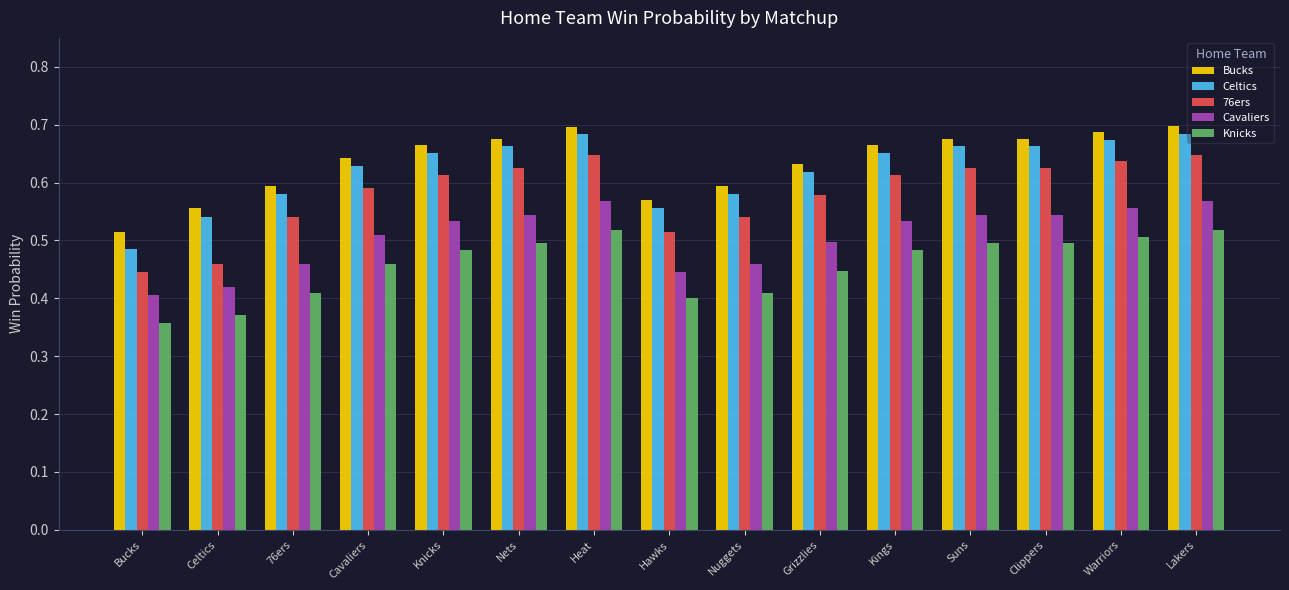

Count the Celtics values in the range 0 to 1.

15